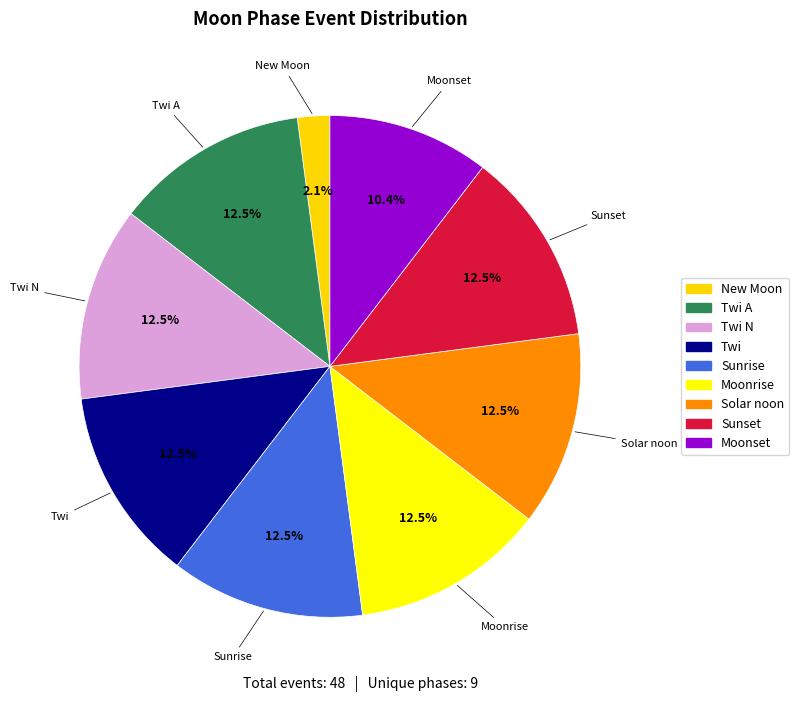

Is there a majority slice in this chart?

No